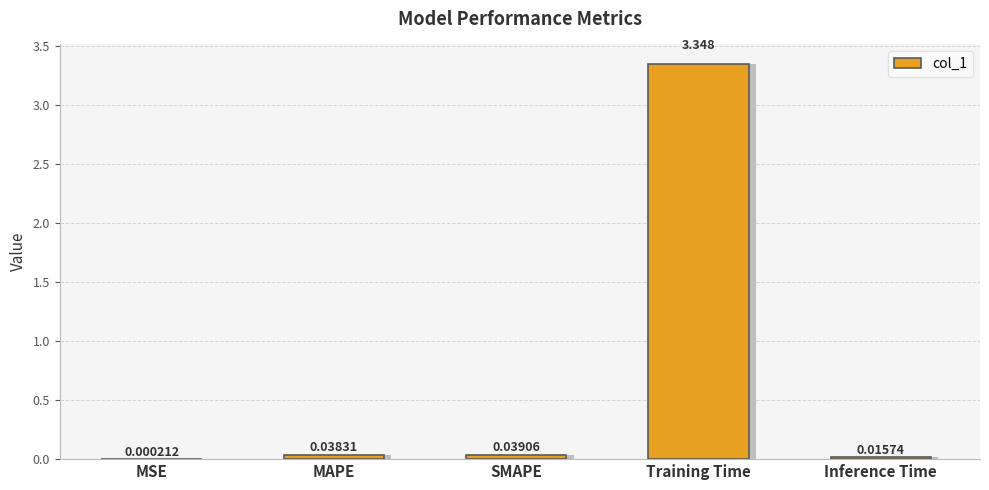

What is the difference between the maximum and second lowest values?

3.3